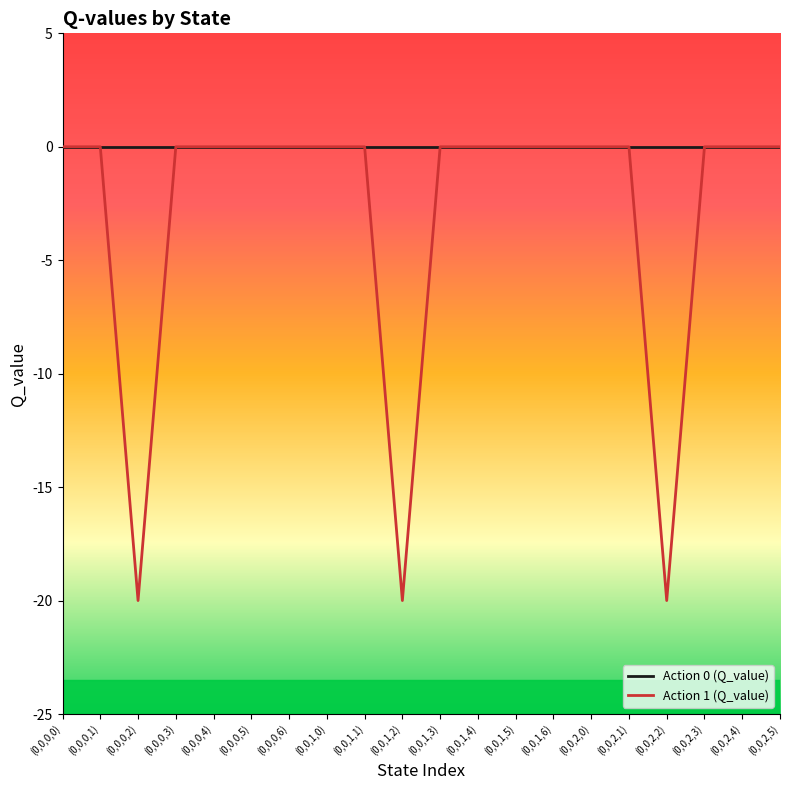

The value of Action 1 (Q_value) at (0,0,2,3) is -7.8. True or false?

False